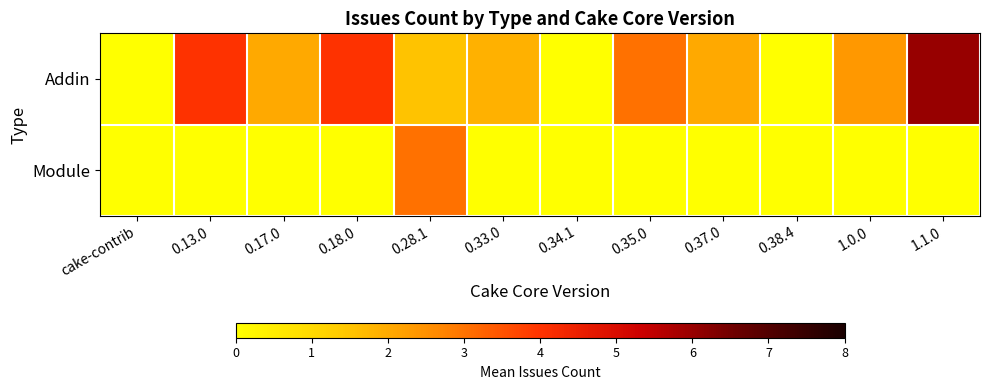

What is the total value across all series at 0.18.0?

4.0